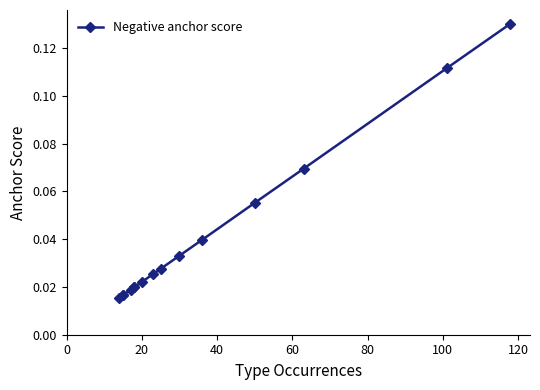

Count the values in the range 0 to 1.

15